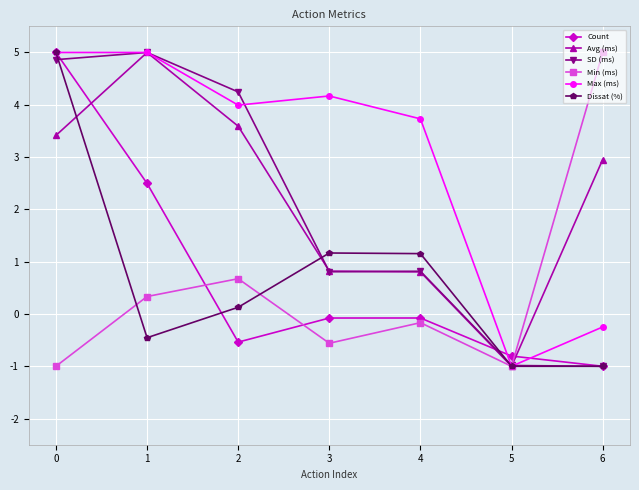

What is the average value of the Count series?

0.7